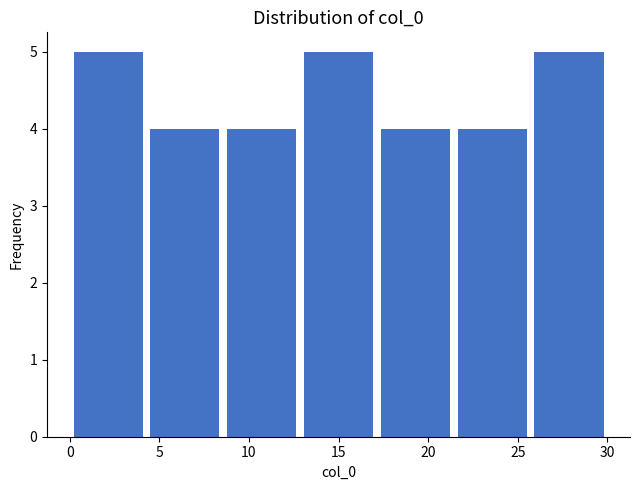

Reading left to right, list every bar in this chart as the range it spans on the x-axis followed by its height. Neither the bar edges nor the heights are printed on the chart, so give them approximately, as read against the axes.

0.0 to 4.5: 5
4.5 to 8.5: 4
8.5 to 13.0: 4
13.0 to 17.0: 5
17.0 to 21.5: 4
21.5 to 25.5: 4
25.5 to 30.0: 5